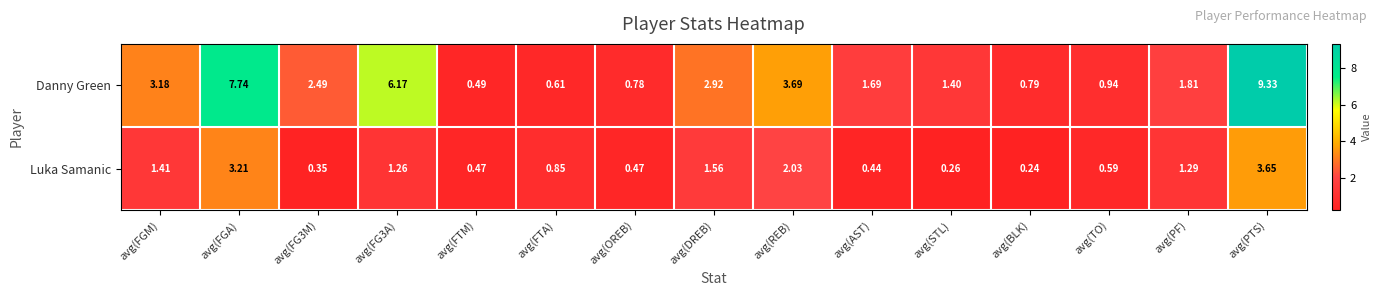

Which category has the highest value across all series?

avg(PTS)